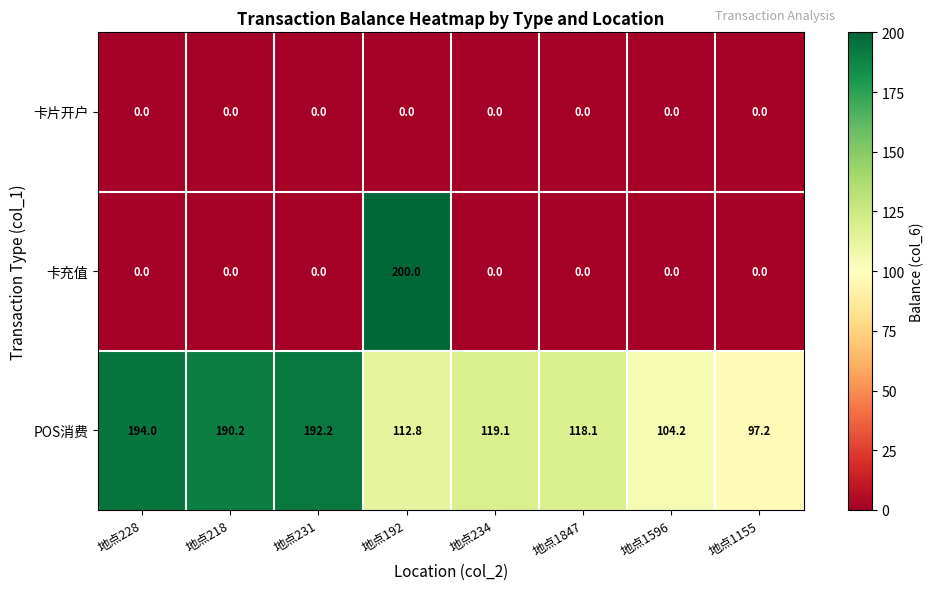

What is the sum of all 卡充值 values?

200.0